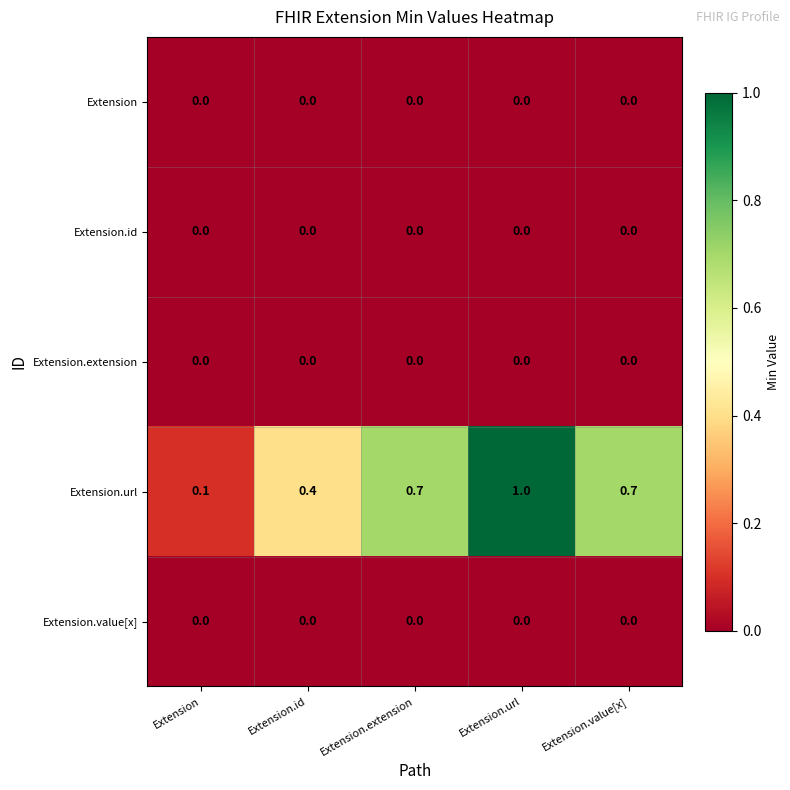

Reading left to right, transcribe all the data shown in this chart.

Extension: 0.0	0.0	0.0	0.0	0.0
Extension.id: 0.0	0.0	0.0	0.0	0.0
Extension.extension: 0.0	0.0	0.0	0.0	0.0
Extension.url: 0.1	0.4	0.7	1.0	0.7
Extension.value[x]: 0.0	0.0	0.0	0.0	0.0